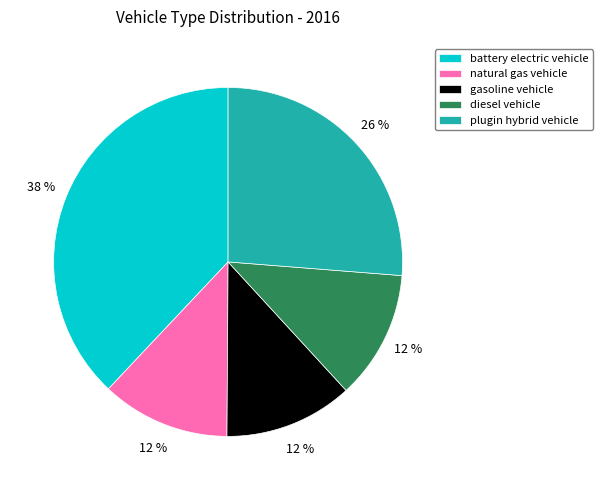

What is the largest slice in the pie chart?

battery electric vehicle